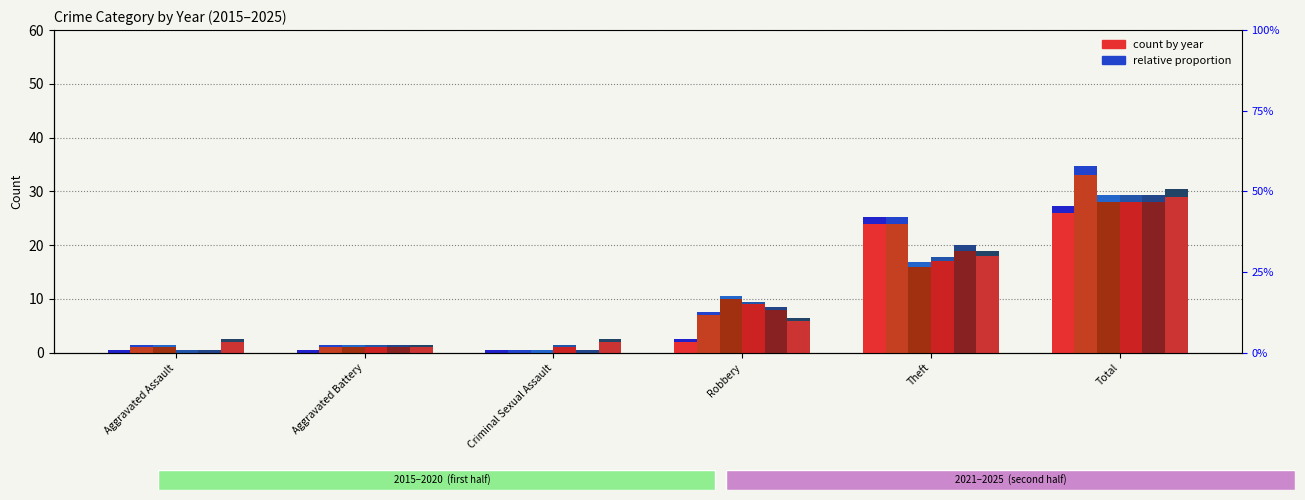

True or false: 2017 has a value of 1 at Aggravated Assault.

False